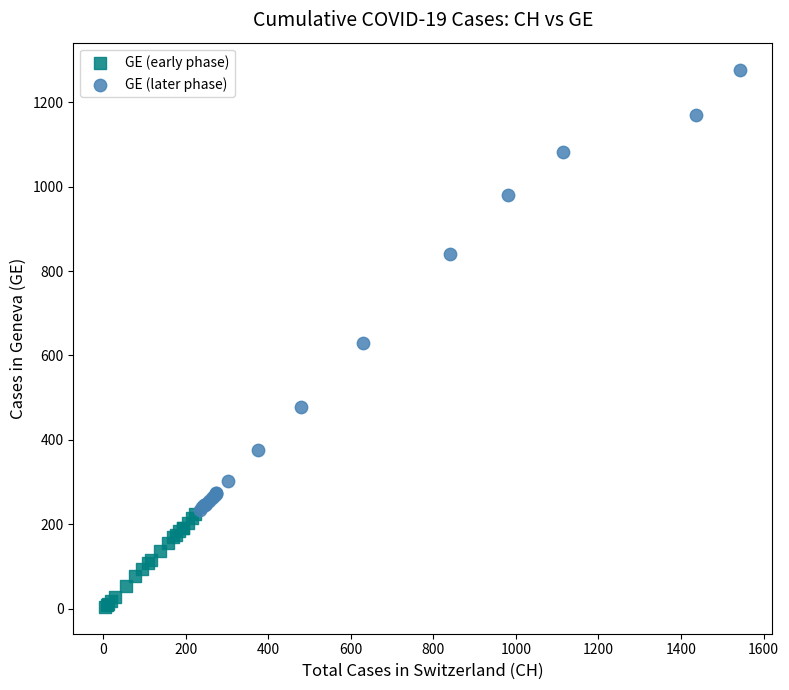

Which series reaches the maximum Y coordinate?

GE (later phase)